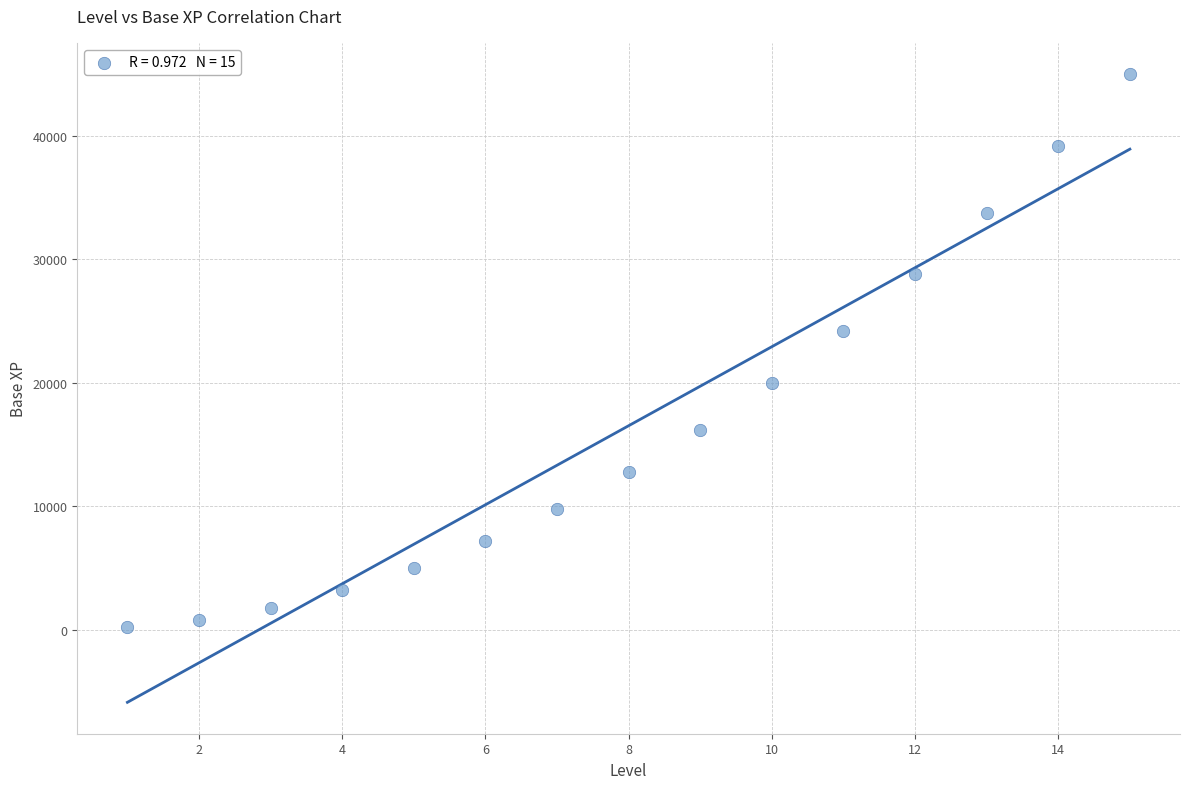

What is the range of X values (max minus min)?

14